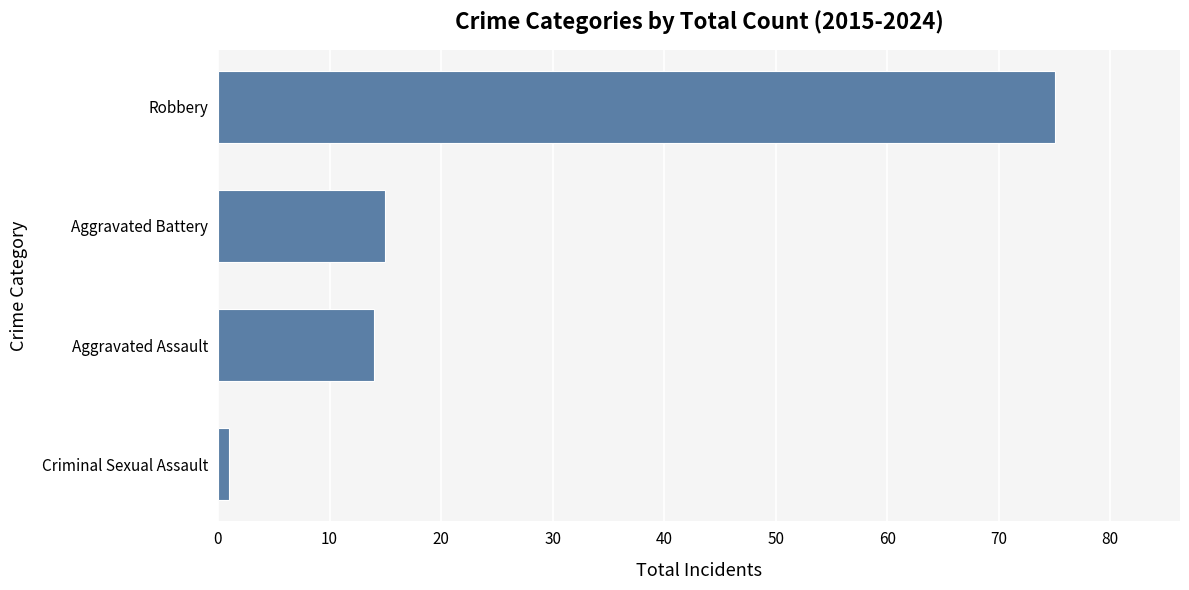

Count the number of data series in this chart.

1